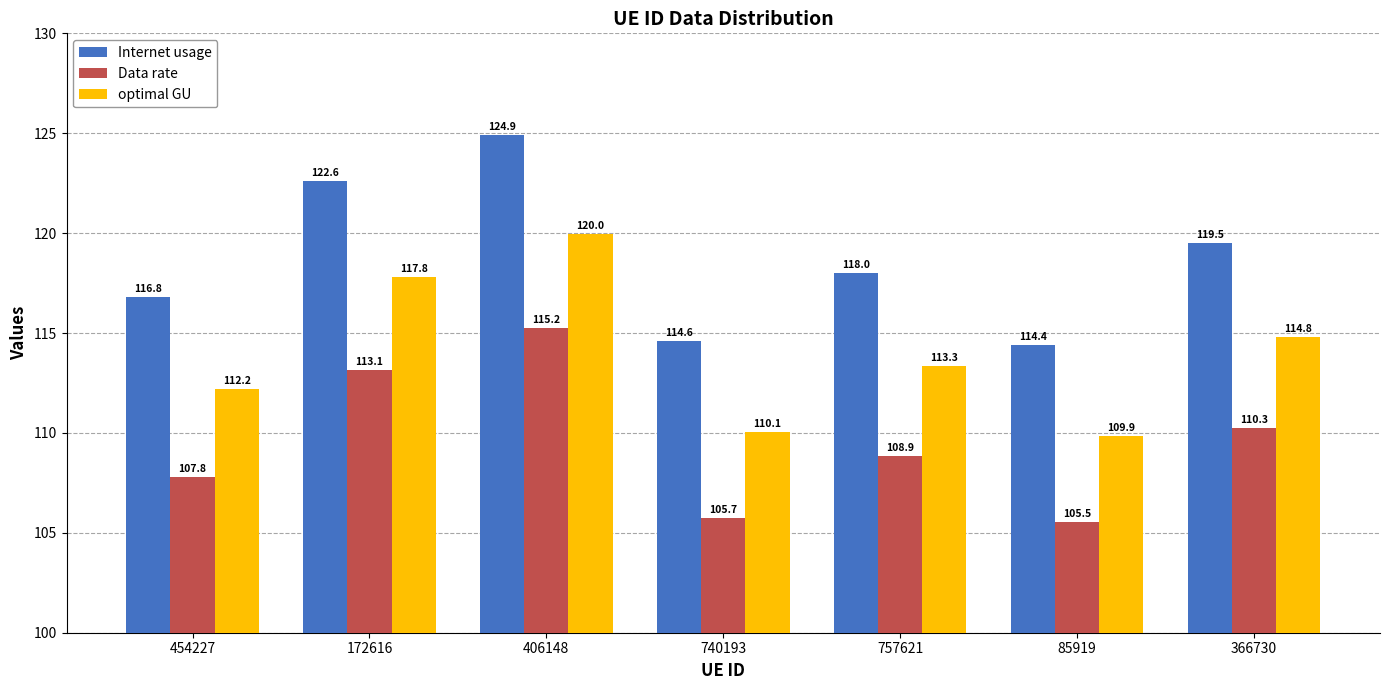

Reading left to right, transcribe all the data shown in this chart.

Internet usage: 116.8	122.6	124.9	114.6	118.0	114.4	119.5
Data rate: 107.8	113.1	115.2	105.7	108.9	105.5	110.3
optimal GU: 112.2	117.8	120.0	110.1	113.3	109.9	114.8